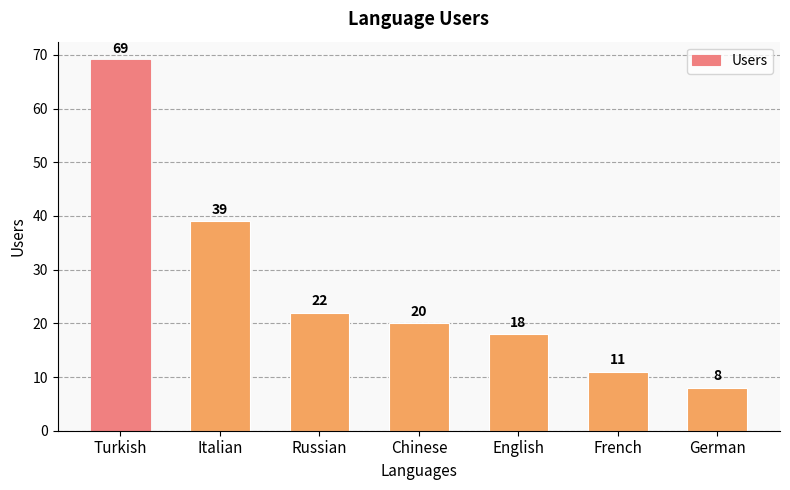

What is the average value?

27